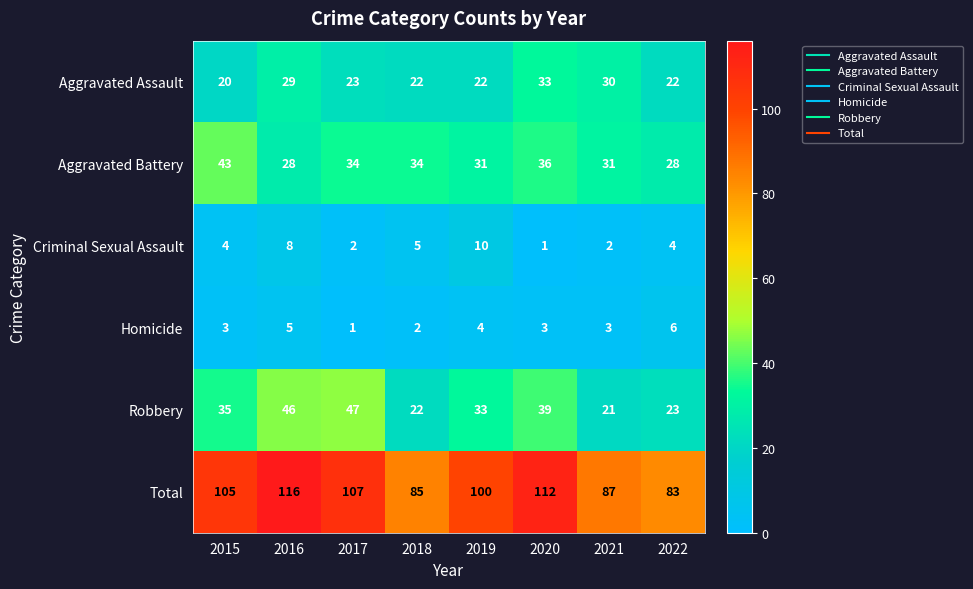

Count the number of data series in this chart.

6